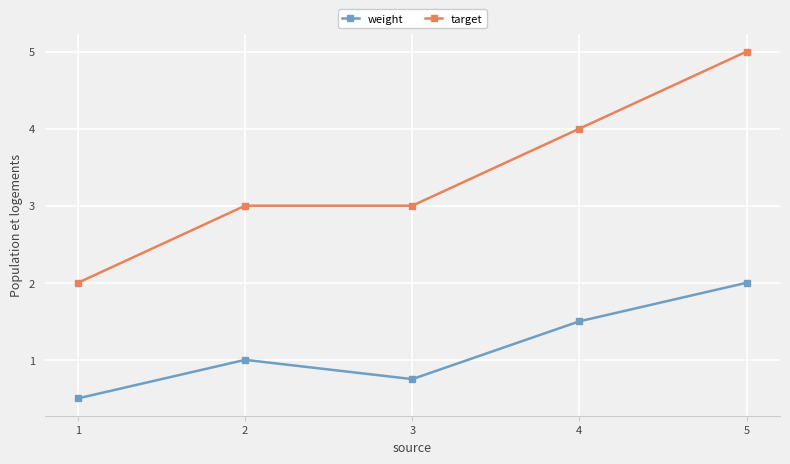

What is the value of the weight point at the 1st from the left?

0.5